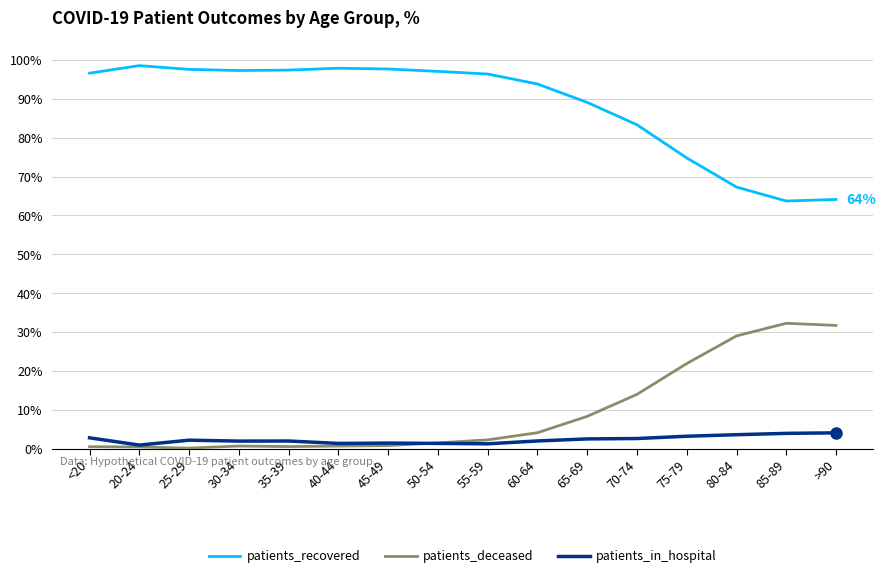

At which label is patients_recovered closest to 81?

70-74